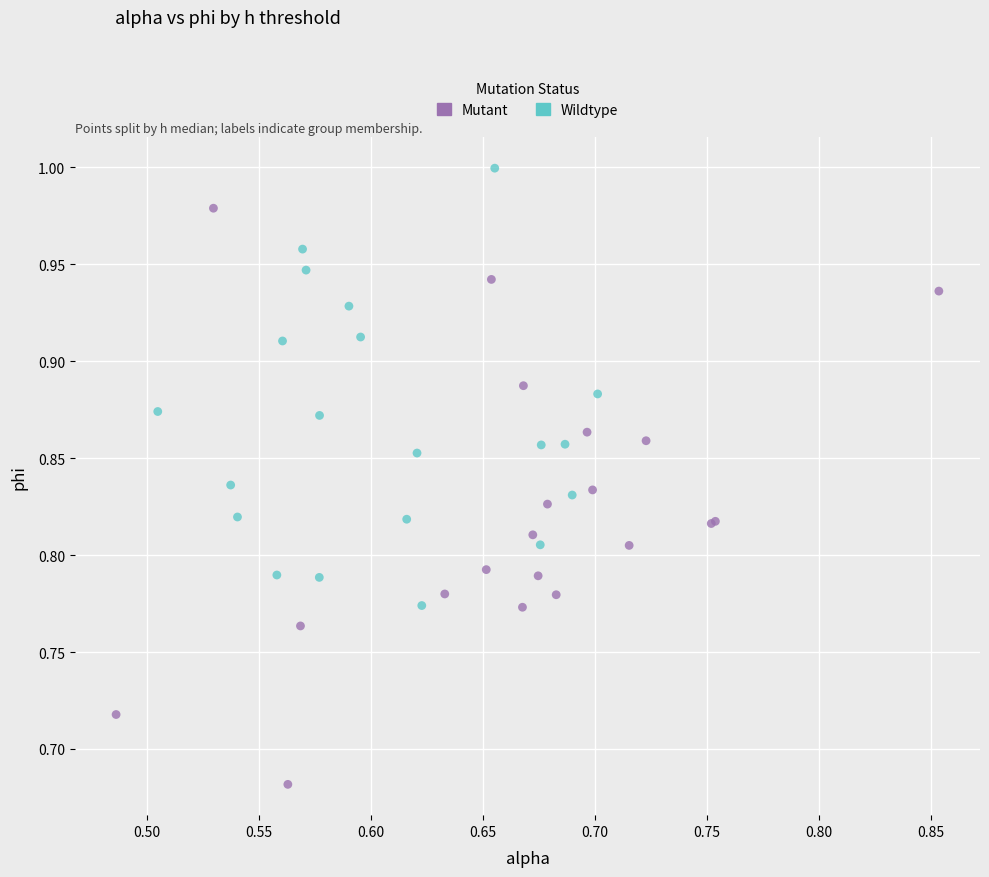

Which series reaches the maximum Y coordinate?

Wildtype